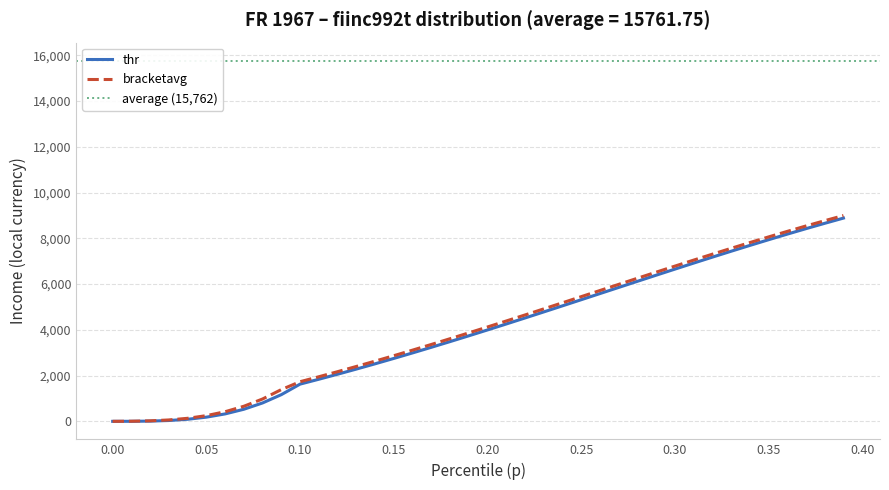

True or false: thr and p intersect in this chart.

False